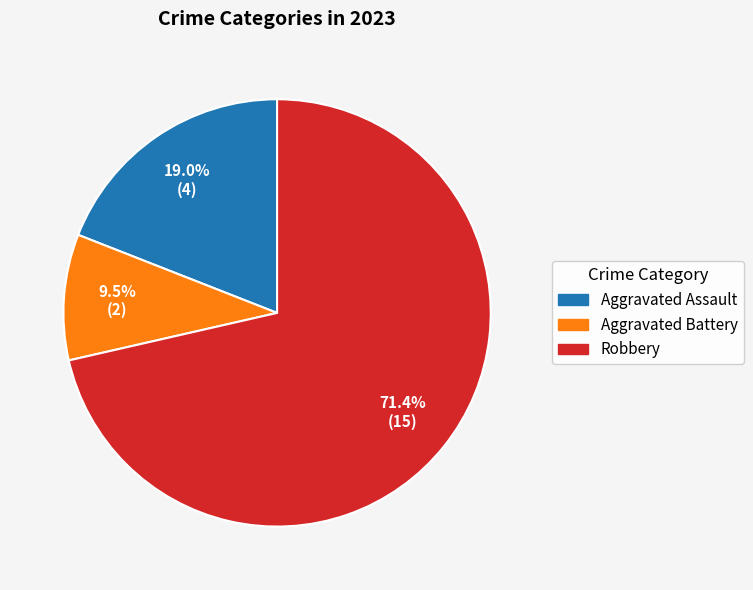

Is there any slice that represents more than half of the pie?

Yes